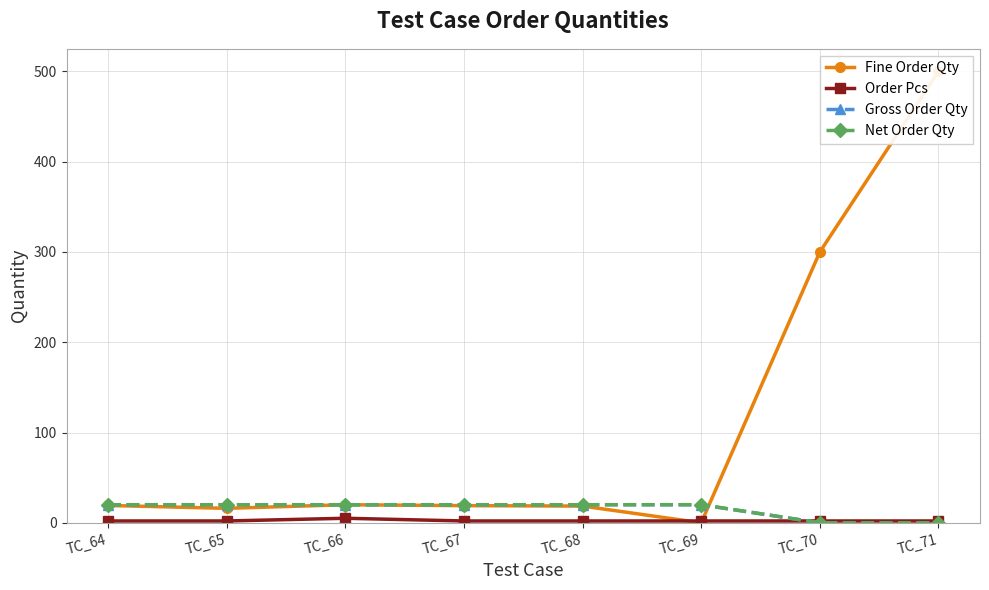

True or false: Gross Order Qty and Fine Order Qty intersect in this chart.

True